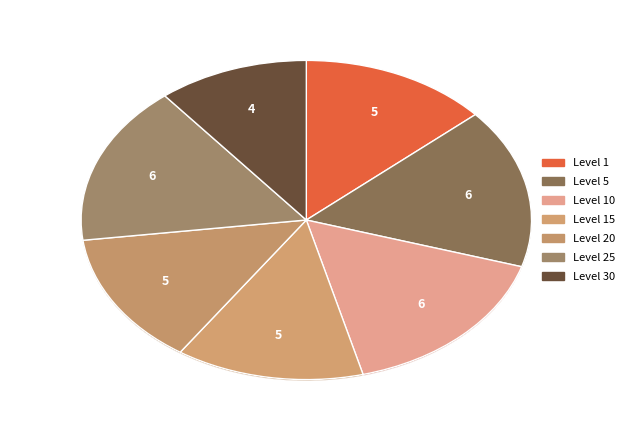

Is there a majority slice in this chart?

No